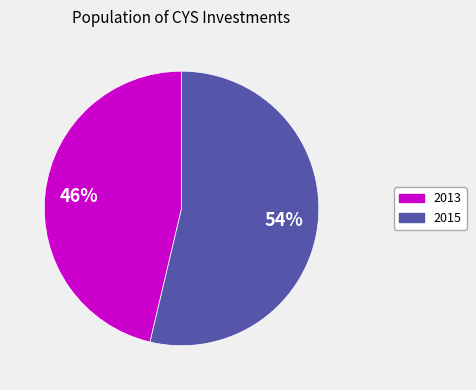

The 2013 slice represents 41% of the pie. True or false?

False